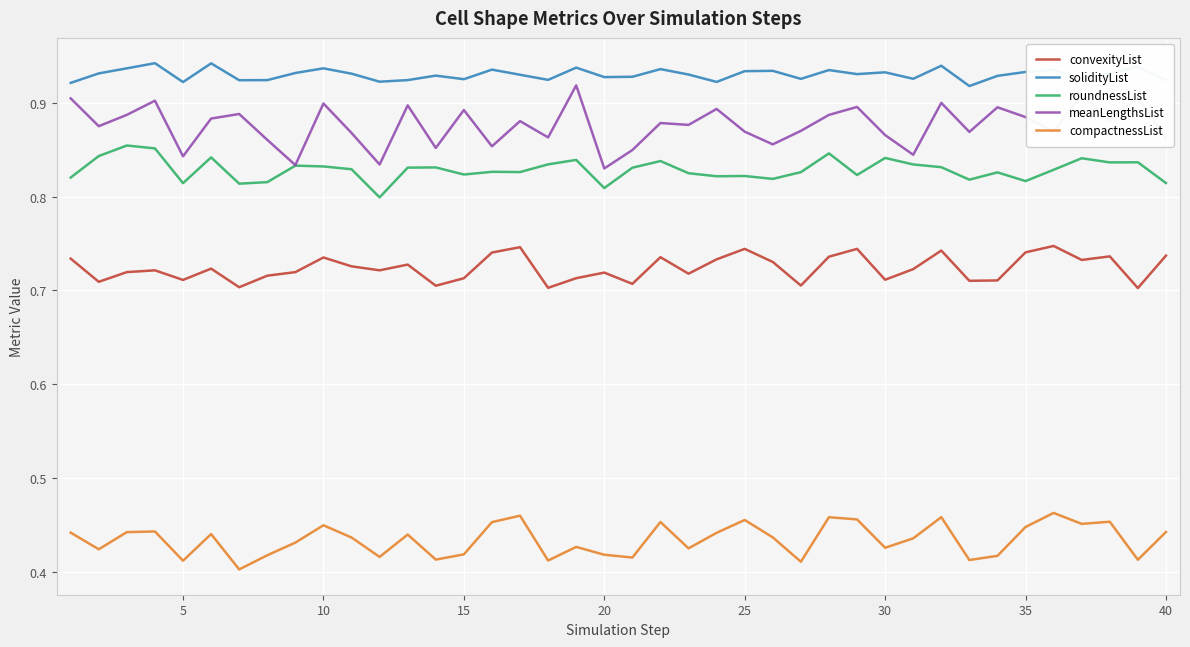

True or false: solidityList and meanLengthsList intersect in this chart.

False